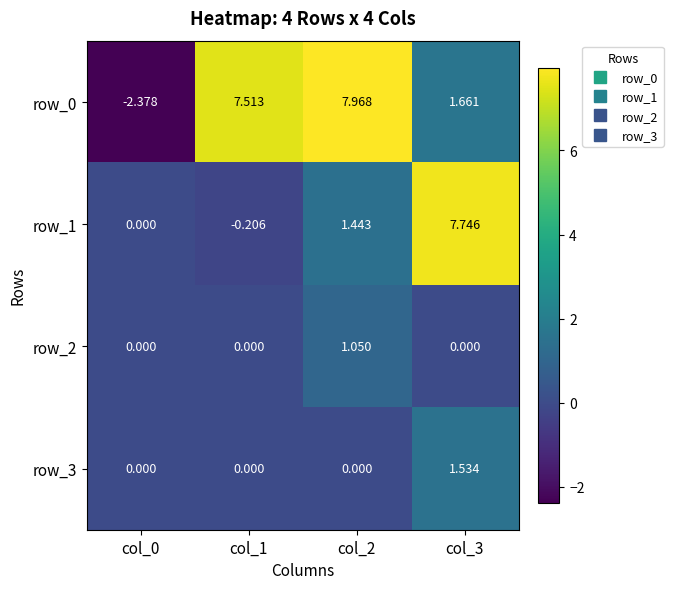

What is the sum of all row_1 values?

9.0